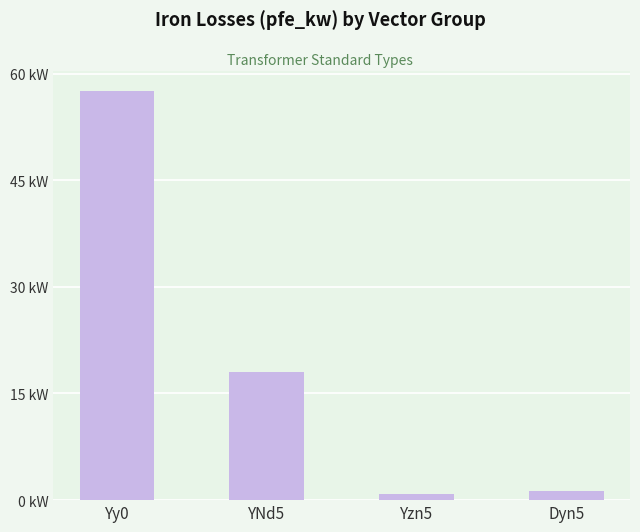

Does the chart contain any negative values?

No